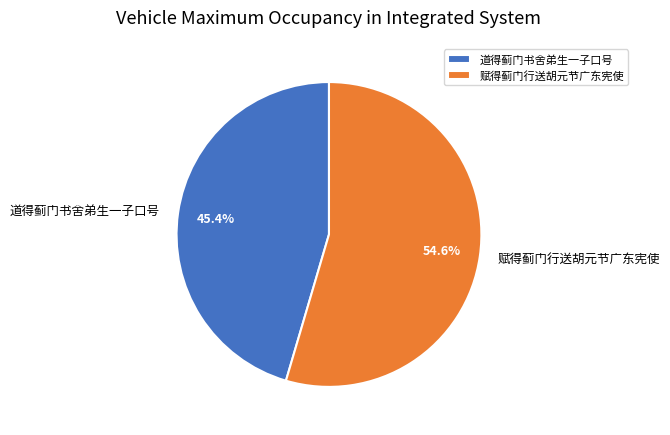

Is 赋得蓟门行送胡元节广东宪使 the majority of the pie?

Yes